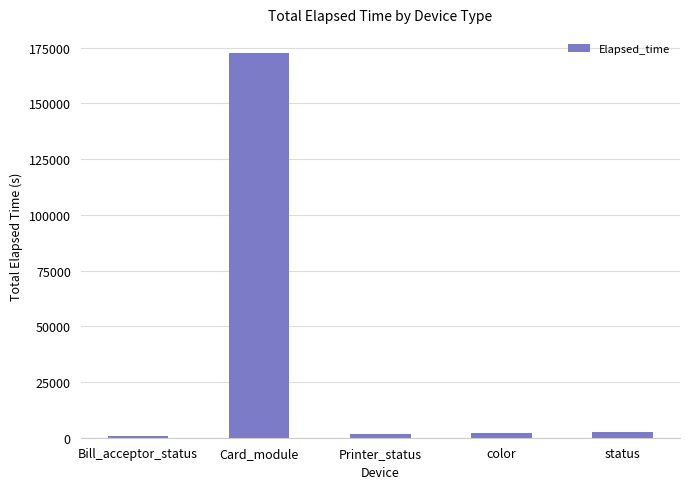

What is the difference between the maximum and second lowest values?

171039